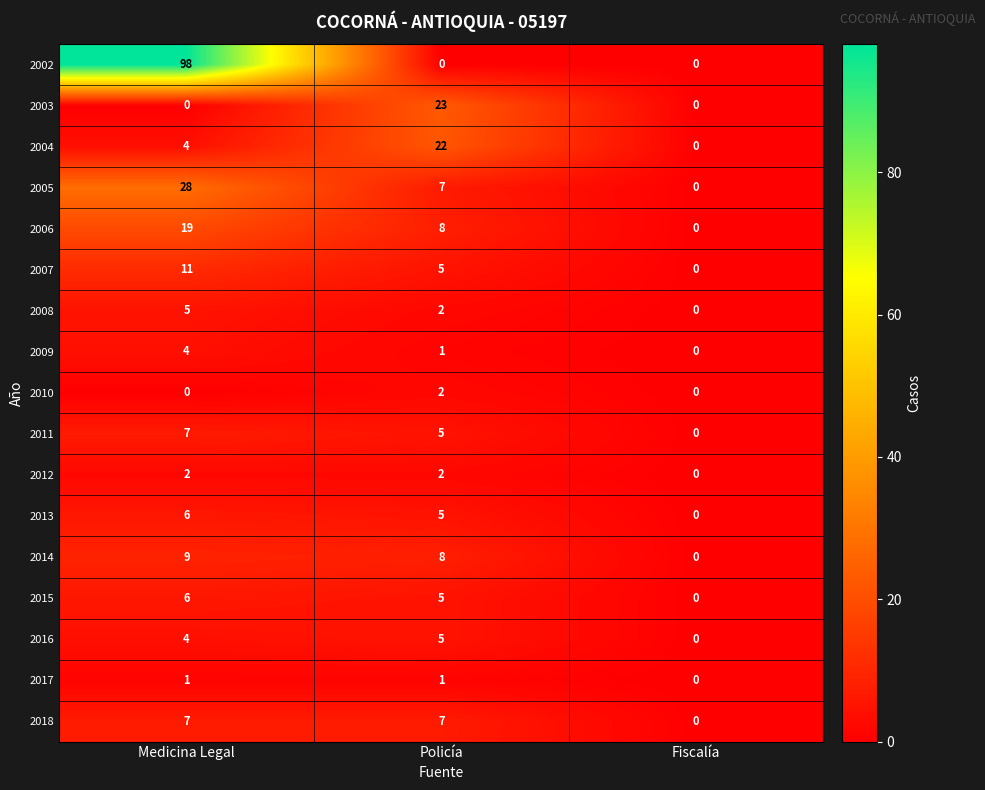

Which series has the largest range (max minus min)?

2002